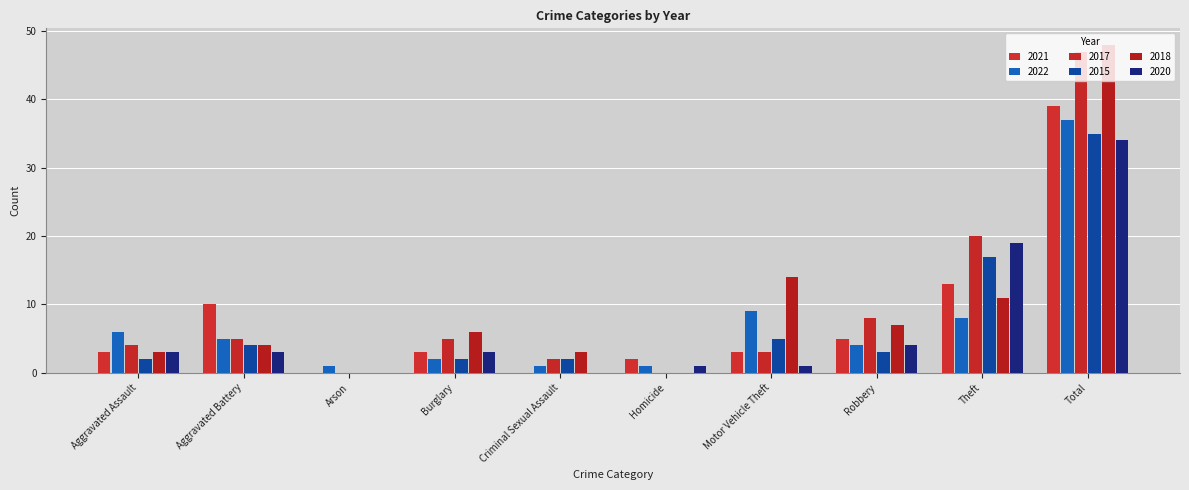

How many distinct data groups are displayed?

6